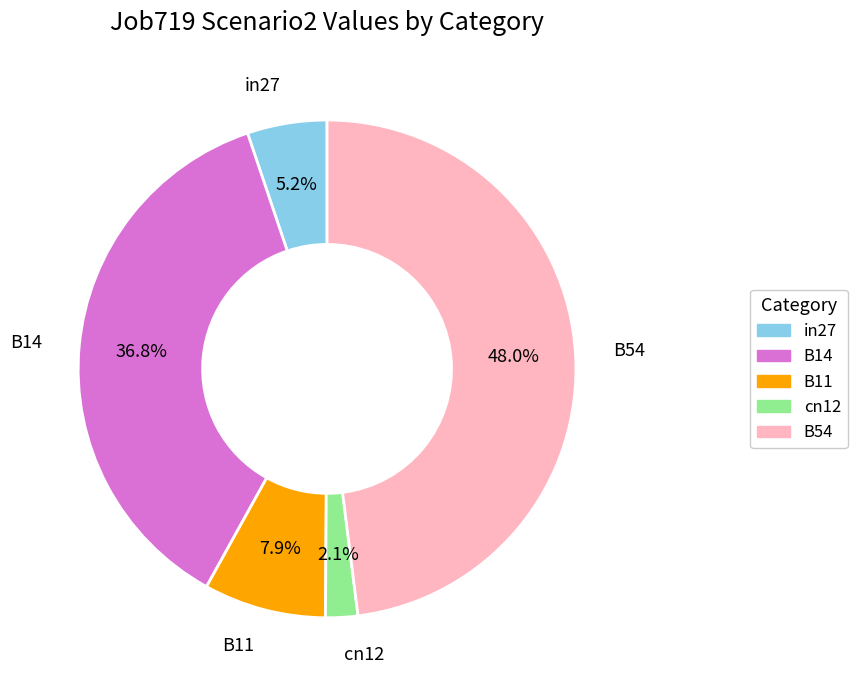

Count the number of slices in the pie.

5